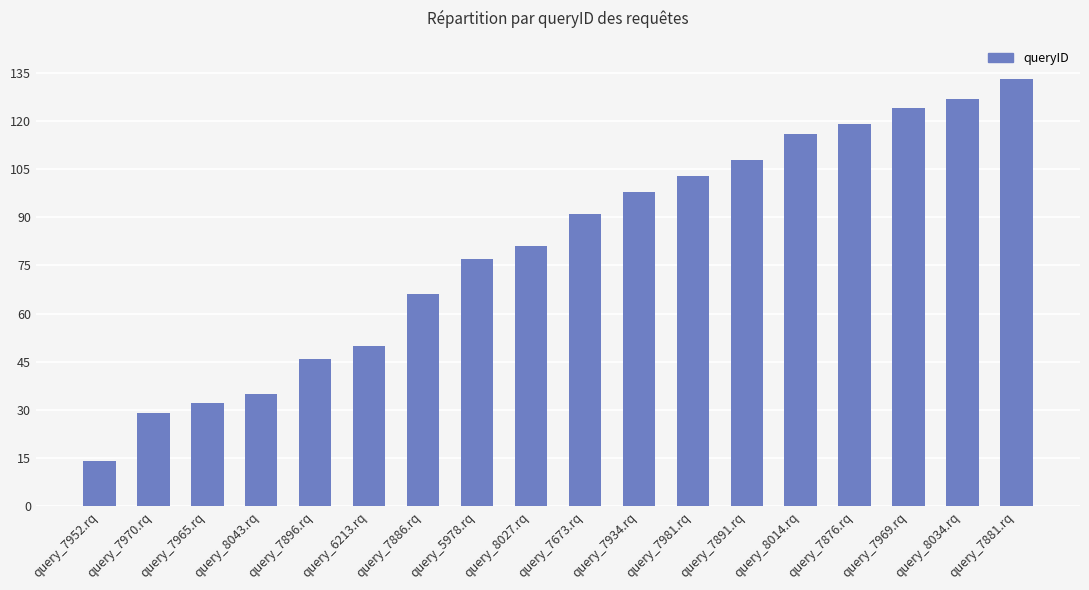

Is it true that the value at query_7952.rq is 14?

True